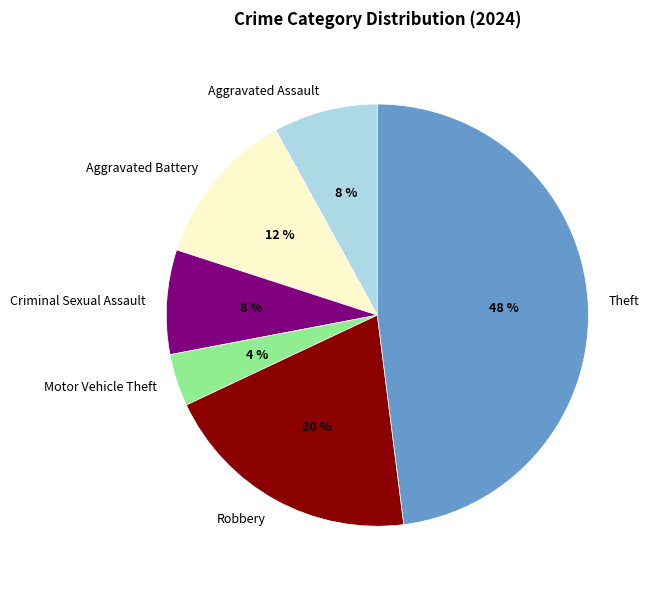

Do Criminal Sexual Assault and Robbery together represent more than half of the pie?

No